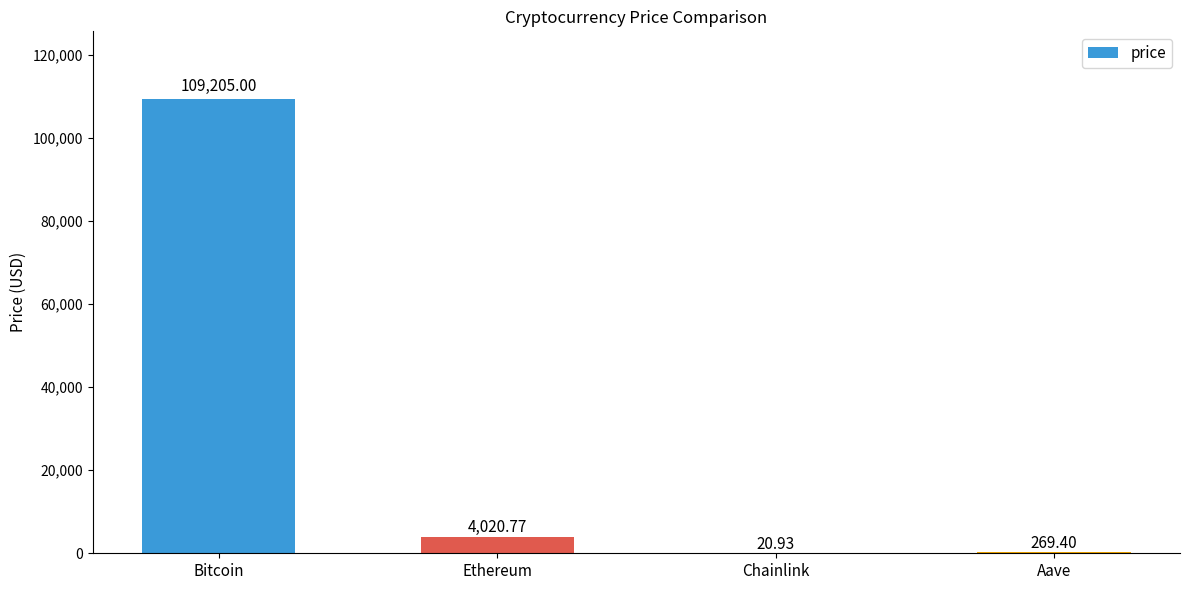

Reading left to right, extract all data points from this chart.

109205.0	4020.8	20.9	269.4